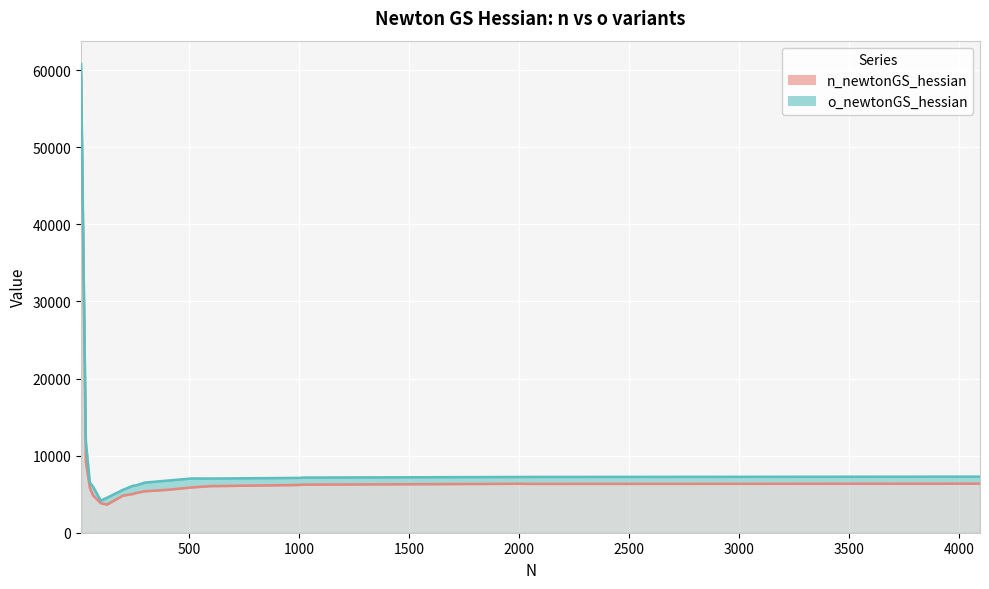

What position from the left is 1000?

14